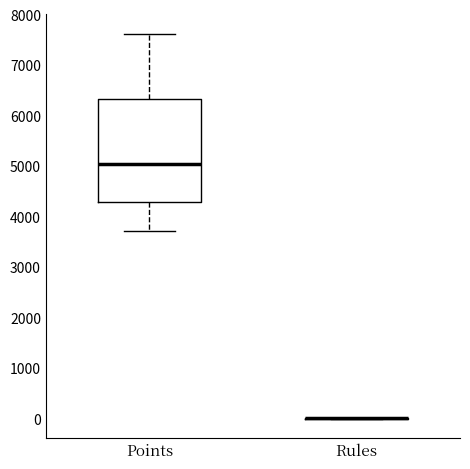

Reading left to right, transcribe this box plot: for each box, give where its median line is, the range the box spans, and where its two whiskers end, as read against the y-axis. The values are not printed on the chart, so give them approximately, as read against the axis.

Points: median 5000, box 4300 to 6300, whiskers 3700 to 7600
Rules: box collapsed to a line at 0, whiskers 0 to 0